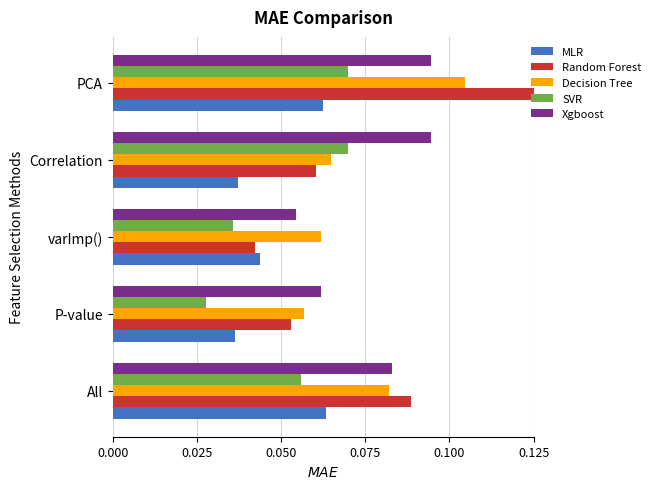

What is the total value across all series at PCA?

0.5